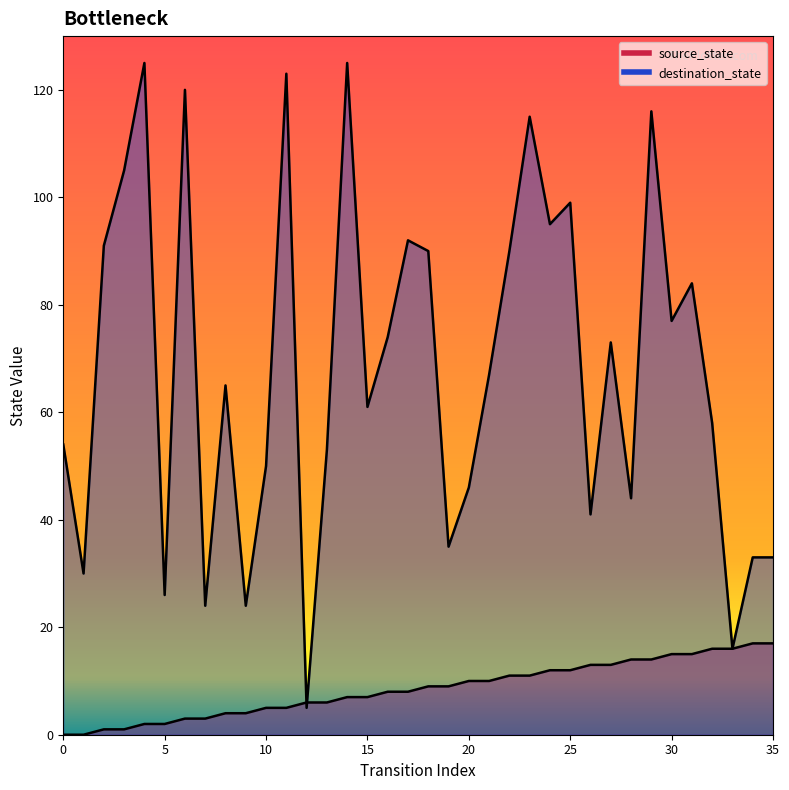

List the series in order of their peak value, highest first.

destination_state, source_state